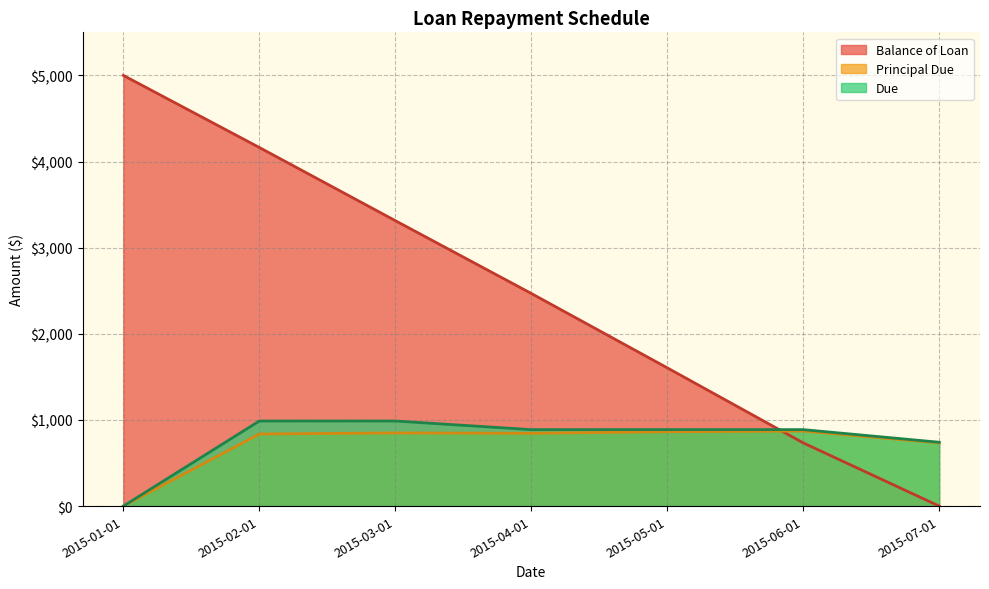

At 2015-01-01, list the series in order from largest to smallest.

Balance of Loan, Principal Due, Due